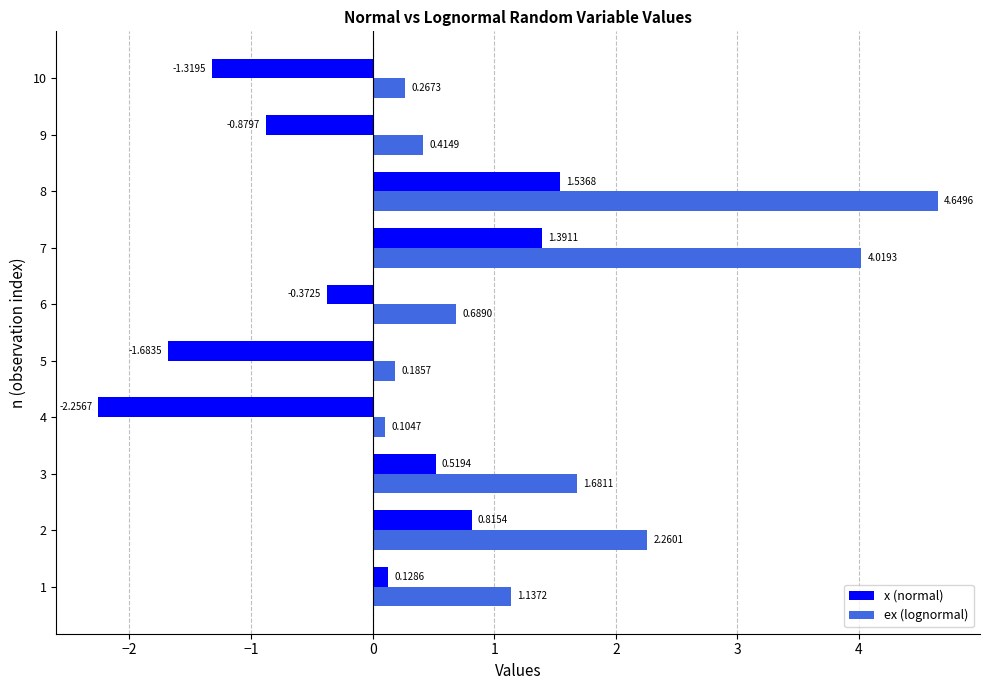

What is the difference between the highest and lowest values at 1?

1.0